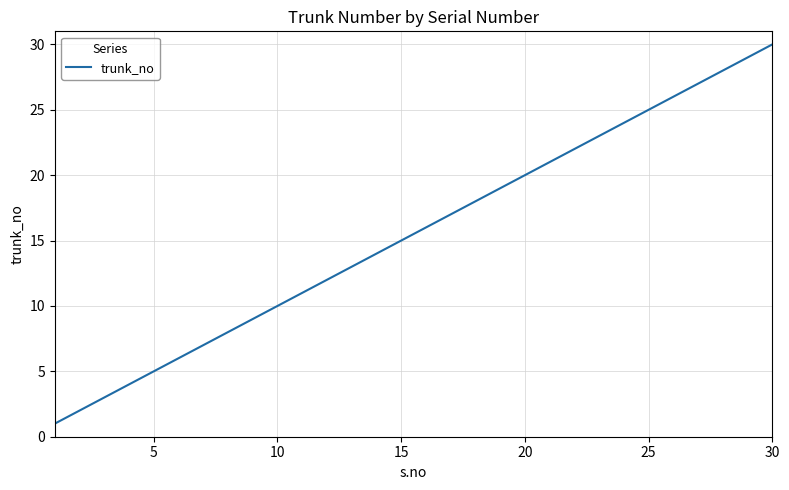

Is this an area chart (filled region under the line)?

No